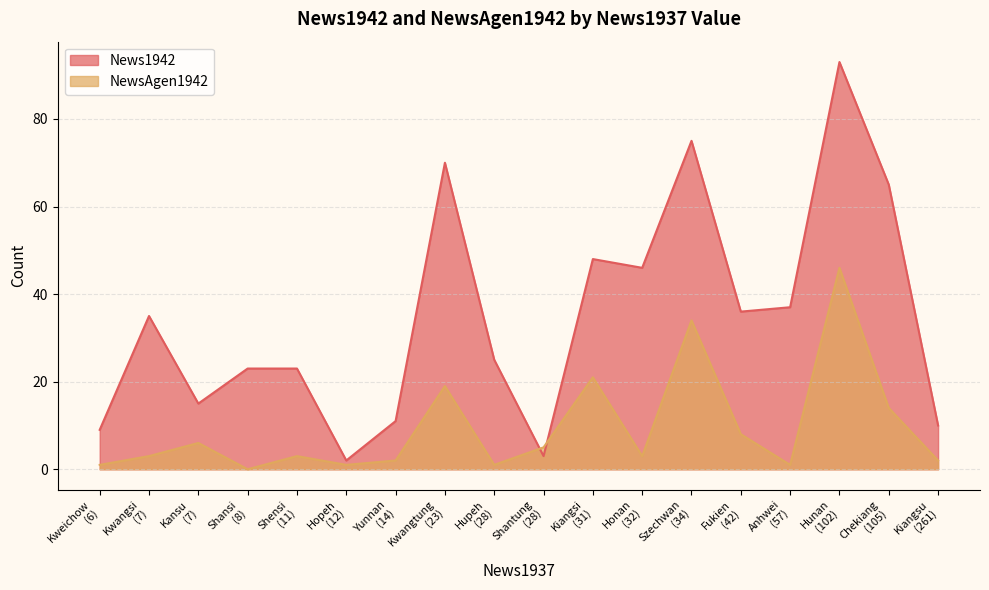

Which series has the largest range (max minus min)?

News1942